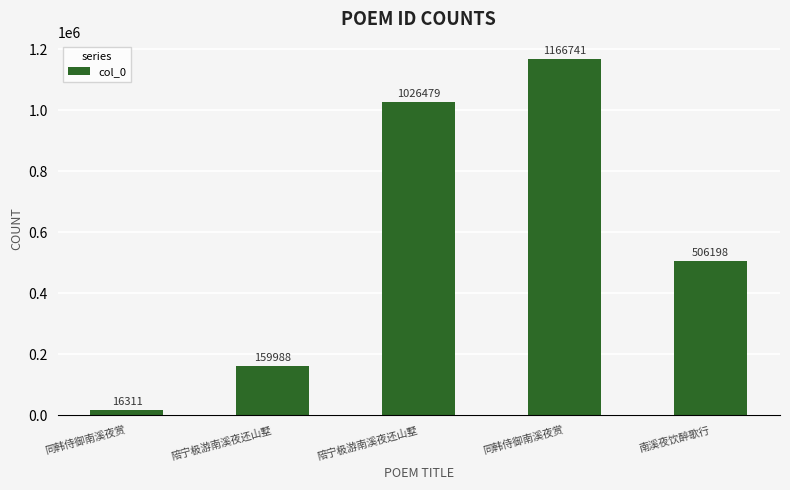

The value at 同韩侍御南溪夜赏 is 29283. True or false?

False